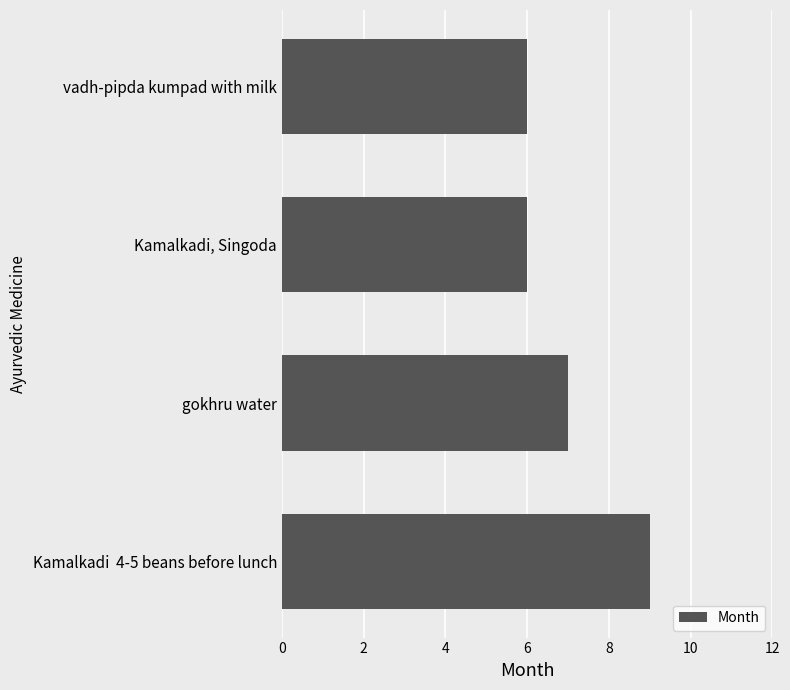

What is the ratio of the value at vadh-pipda kumpad with milk to the value at gokhru water?

0.9